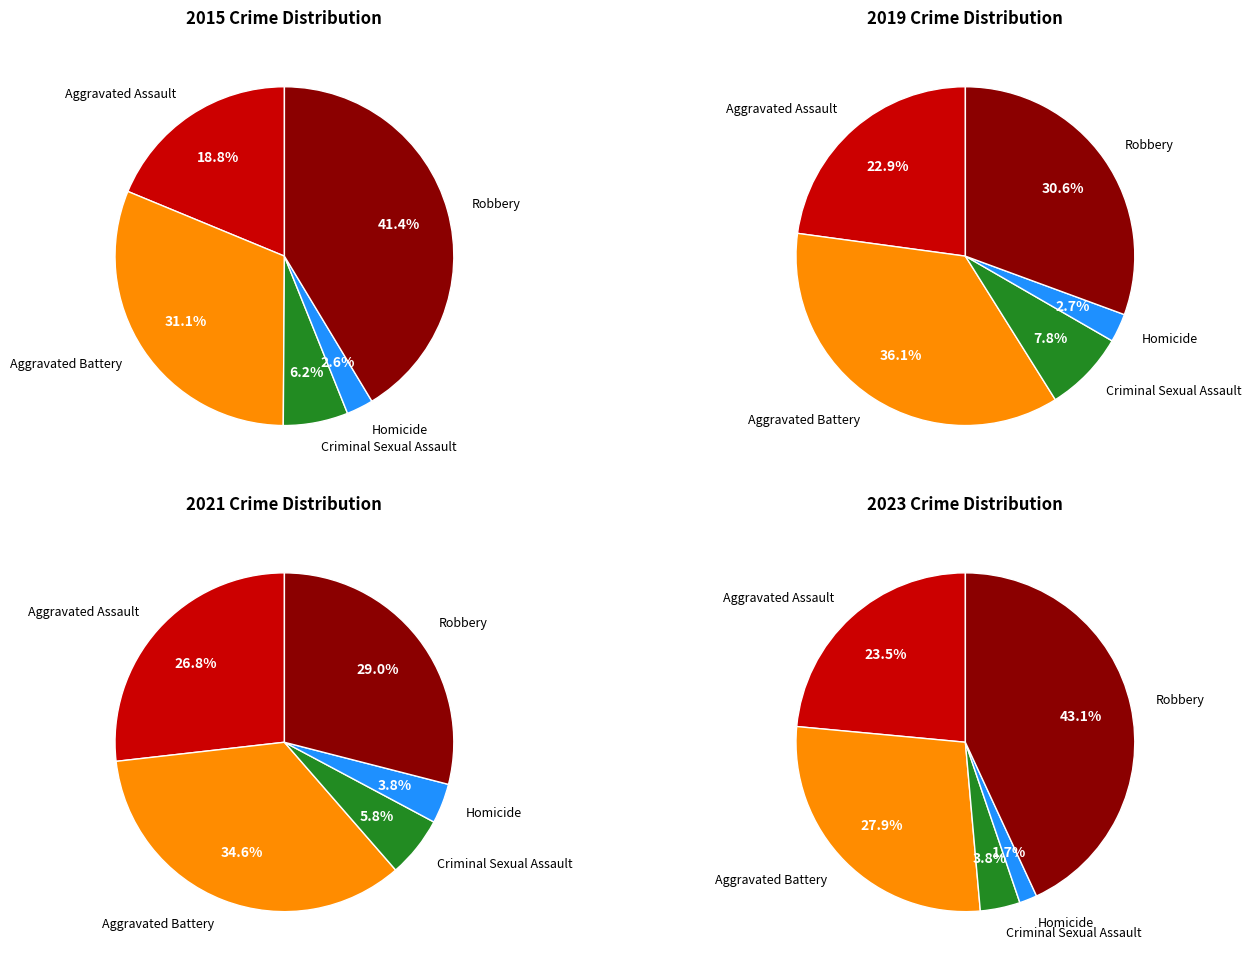

What percentage is the Robbery slice, to the nearest percent?

31%